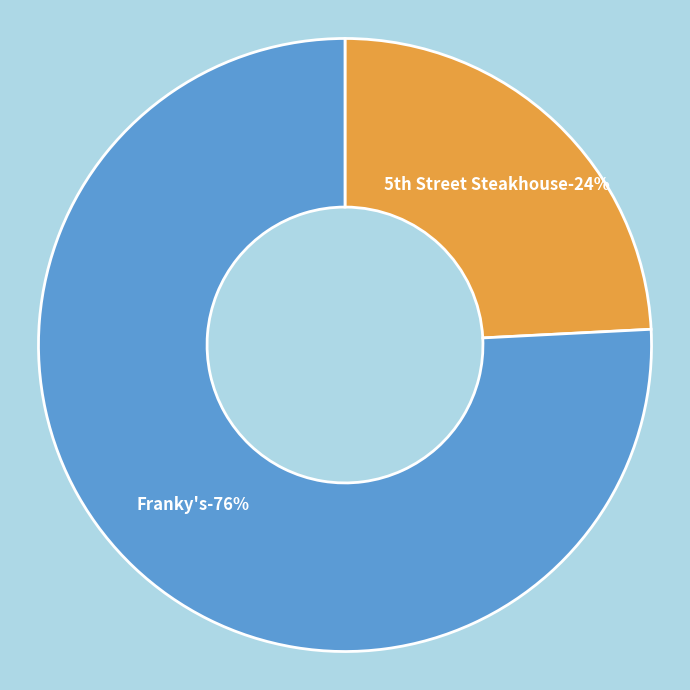

Which category accounts for the majority?

Franky's